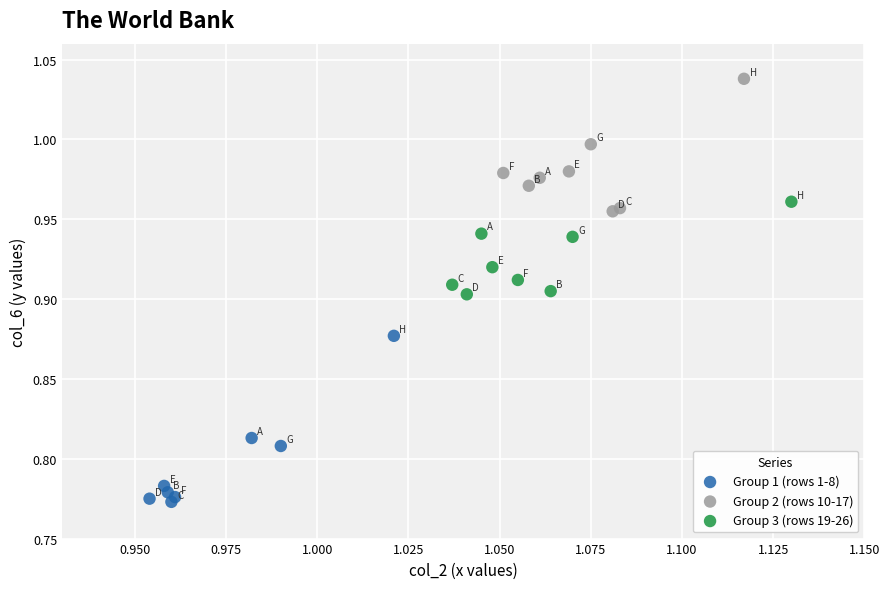

What are all the series names shown in the legend?

Group 1 (rows 1-8), Group 2 (rows 10-17), Group 3 (rows 19-26)